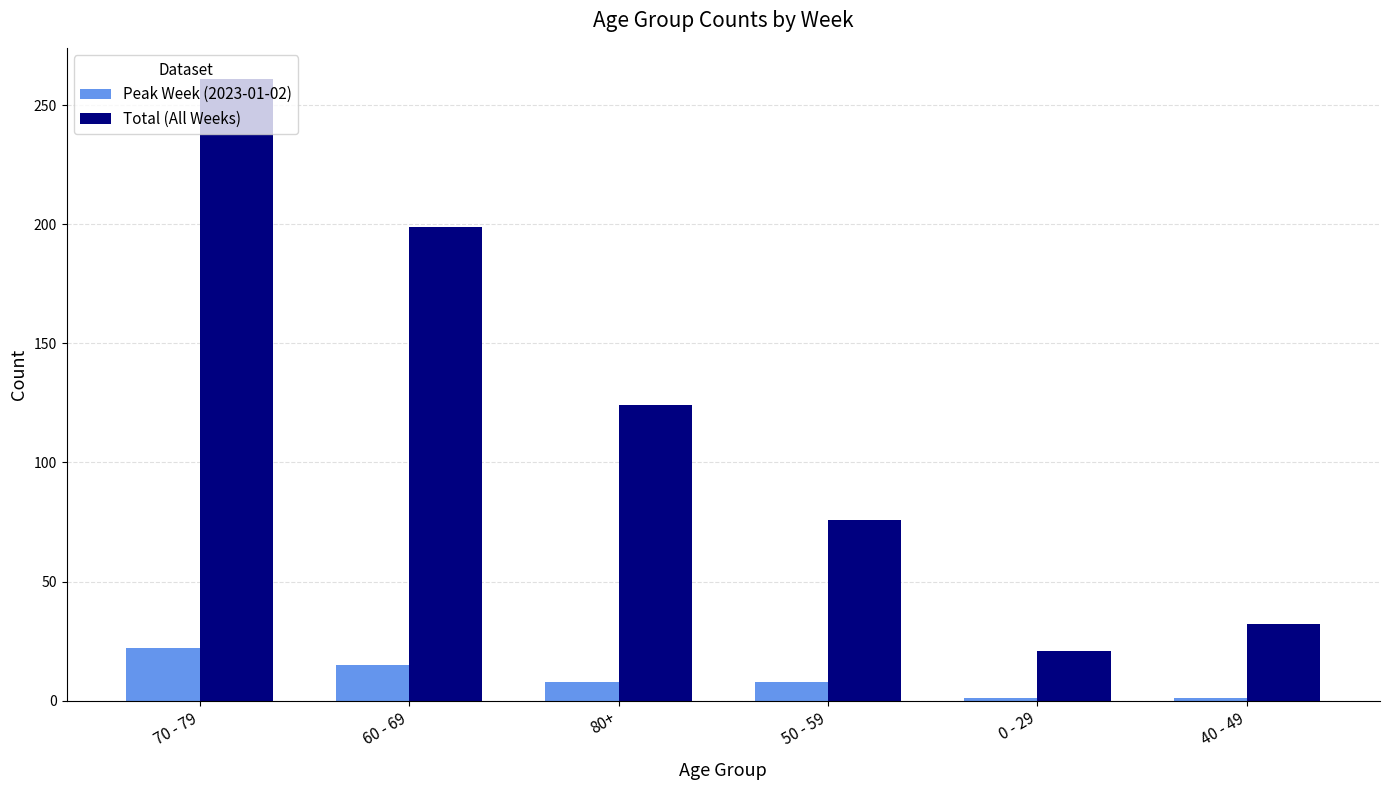

What is the maximum value shown in the chart?

261